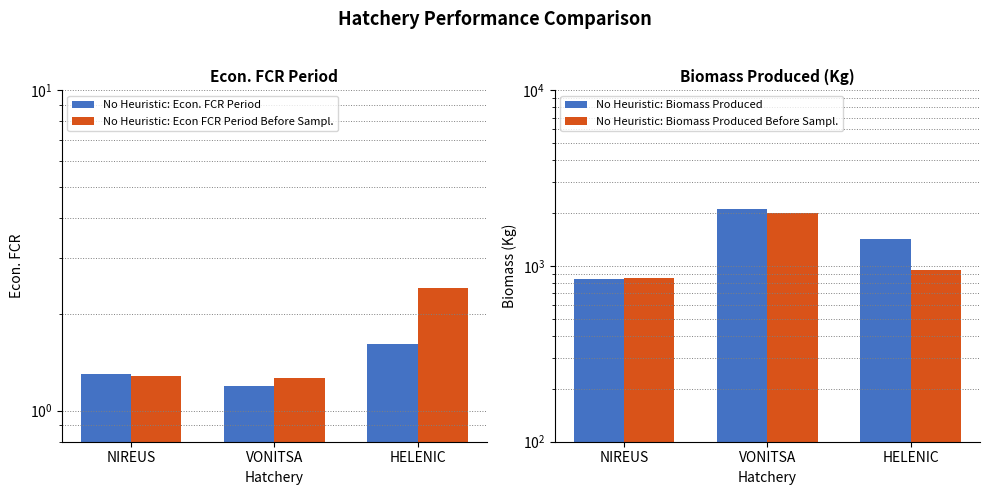

How many data points in No Heuristic: Biomass Produced are less than 1427?

1